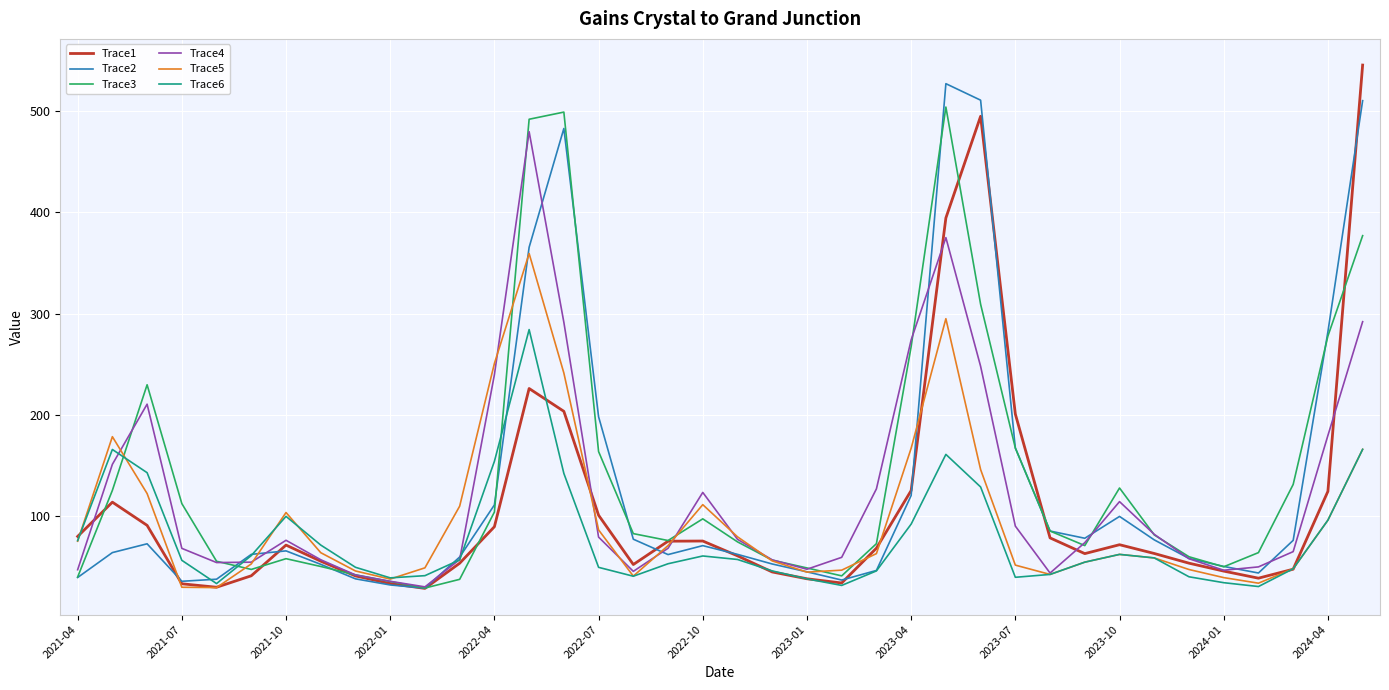

In Trace4, how many points are higher than both neighbors (excluding endpoints)?

6